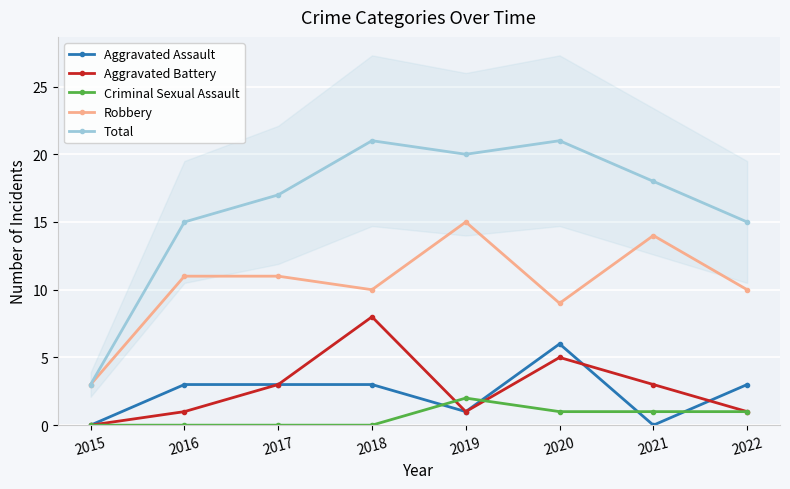

Where is the first local minimum for Aggravated Assault?

2019